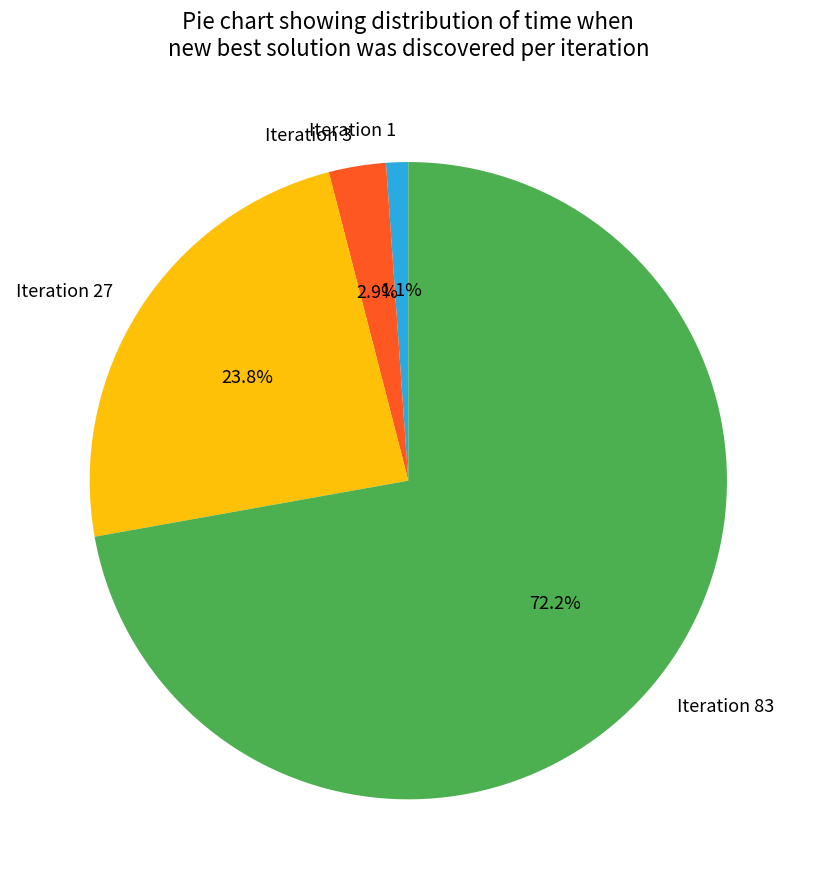

What portion of the pie excludes Iteration 83?

27.8%